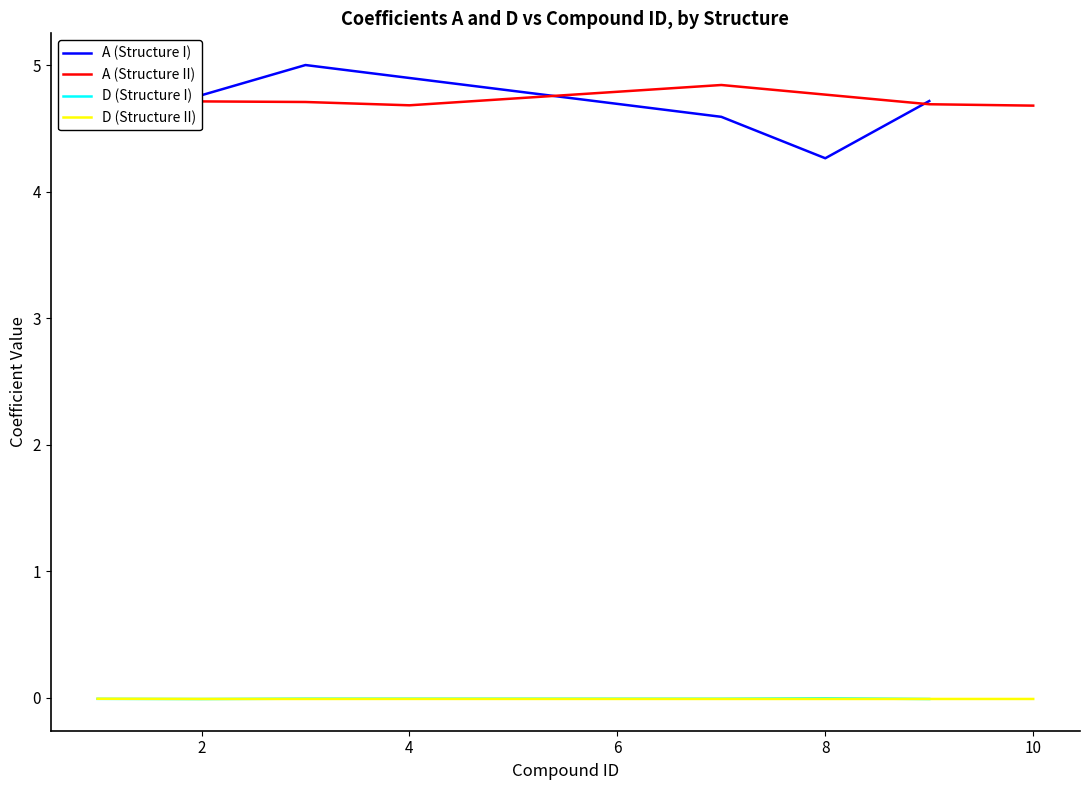

What is the maximum value for A (Structure I)?

5.0